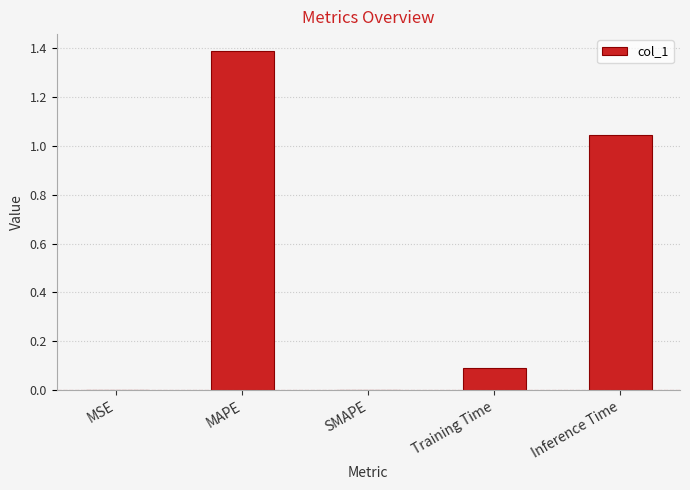

What is the maximum value shown in the chart?

1.4